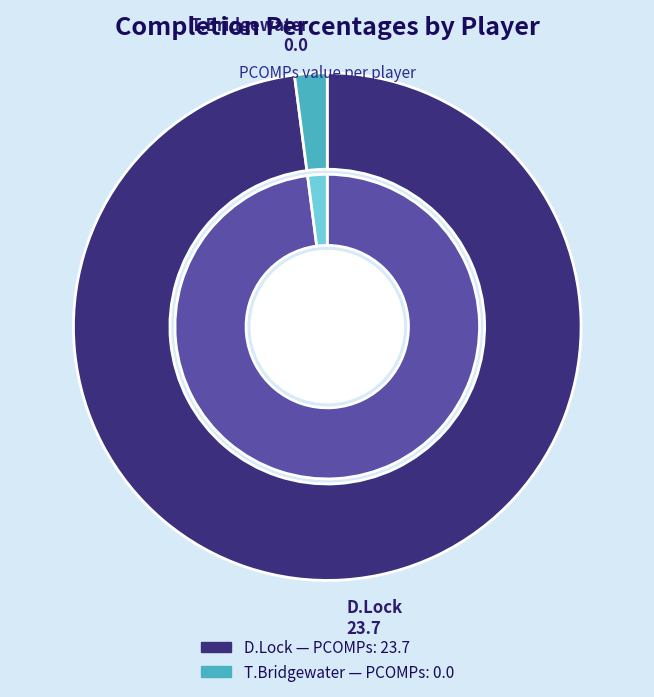

What is the change in value from D.Lock to T.Bridgewater?

-23.7